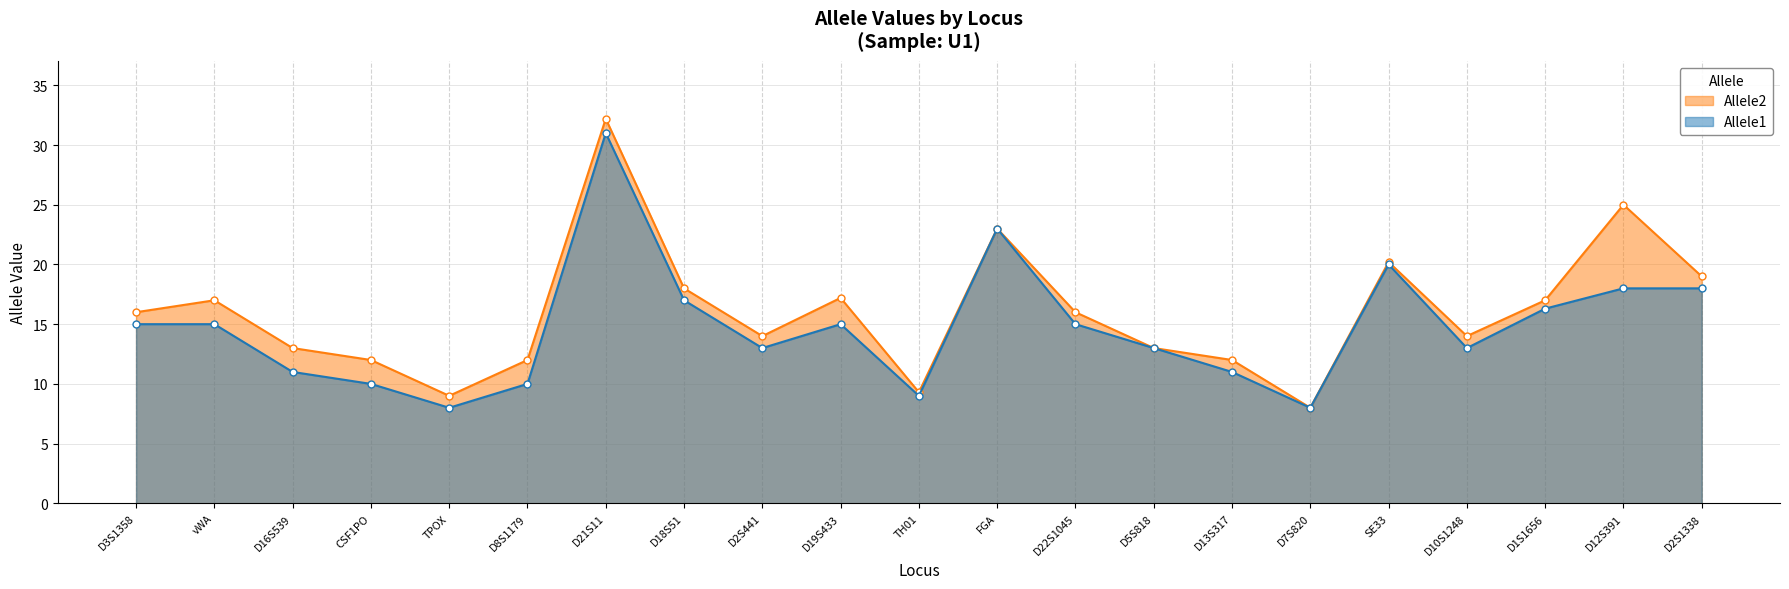

What is the label of the 11th point from the left?

TH01